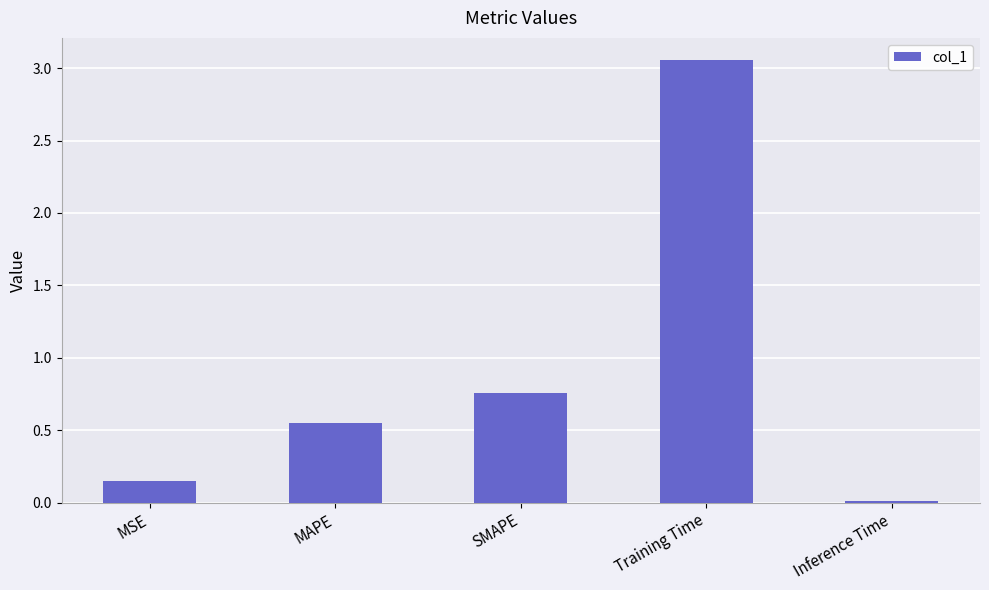

What position from the right is Training Time?

2